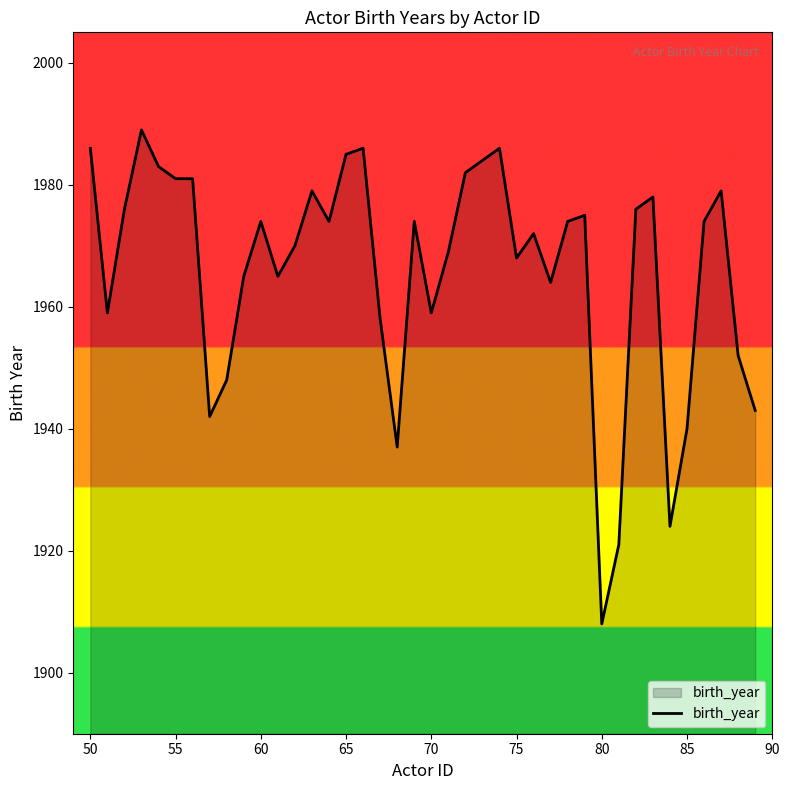

What is the difference between the maximum and minimum values?

81